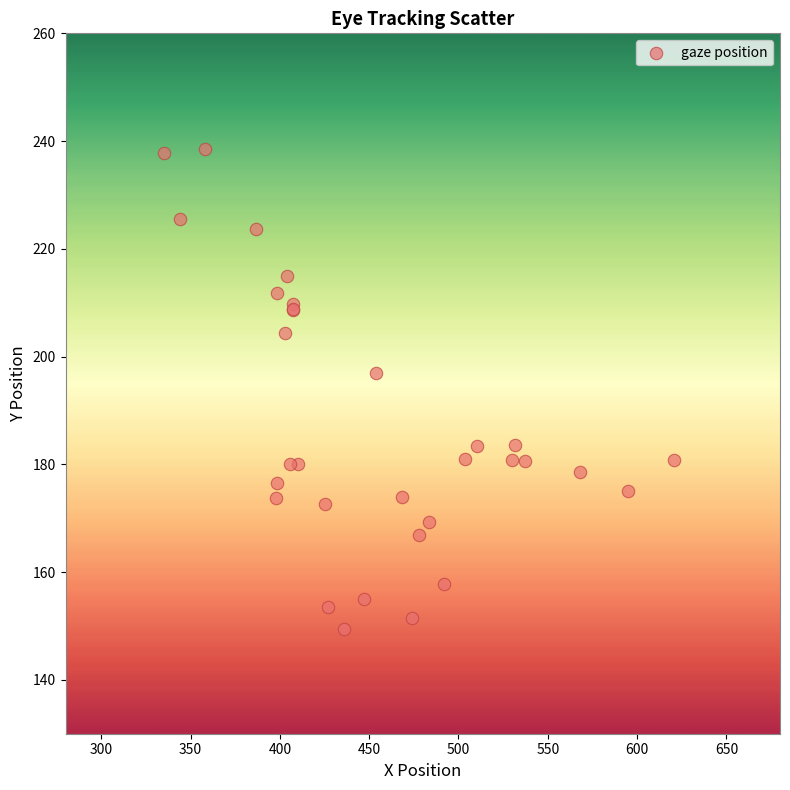

What Y value in the scatter plot is closest to 193?

196.9